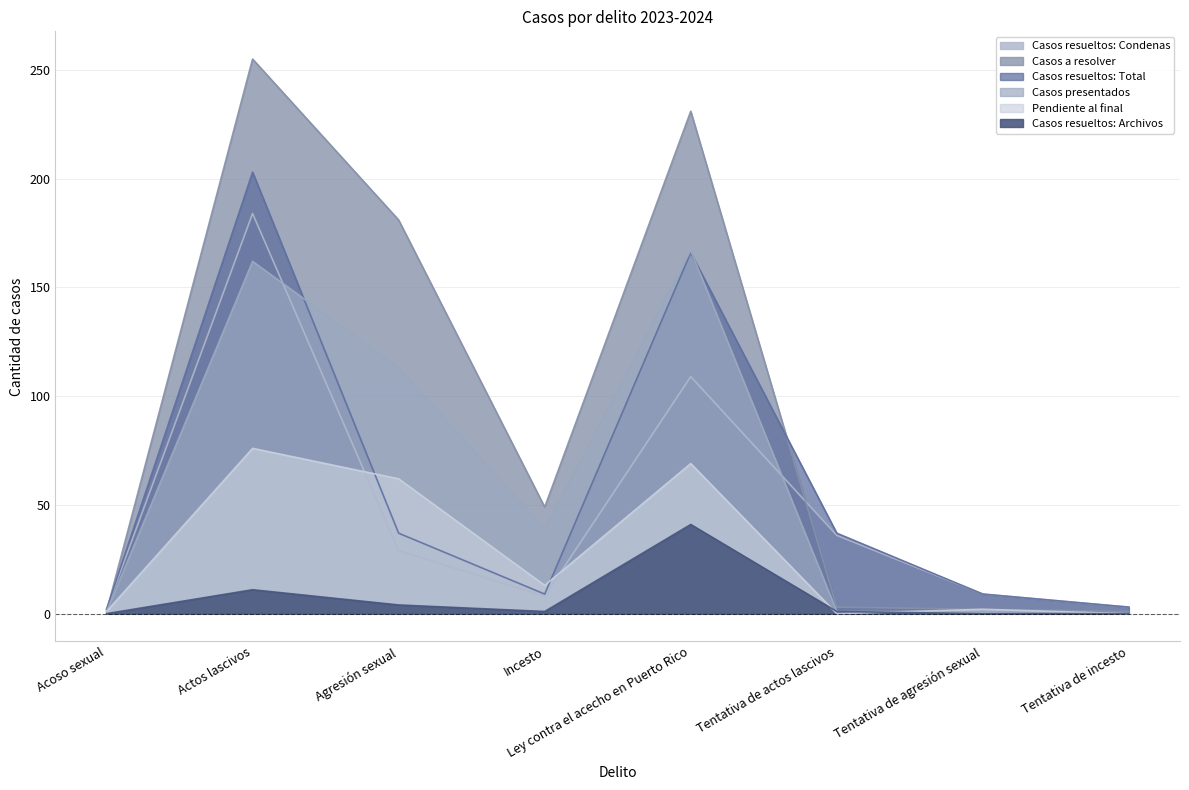

What is the difference between the maximum and second lowest values in the Casos resueltos: Total series?

200